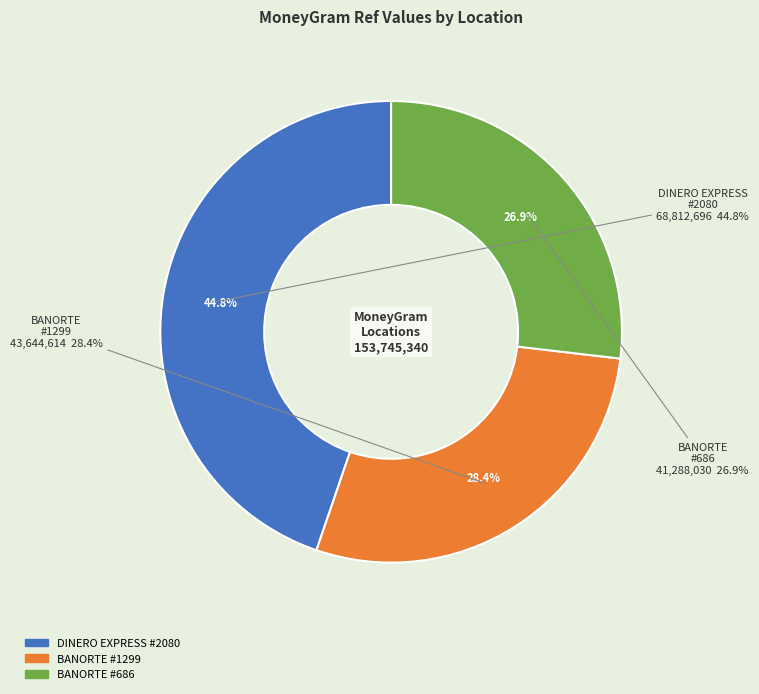

Count the number of slices in the pie.

3